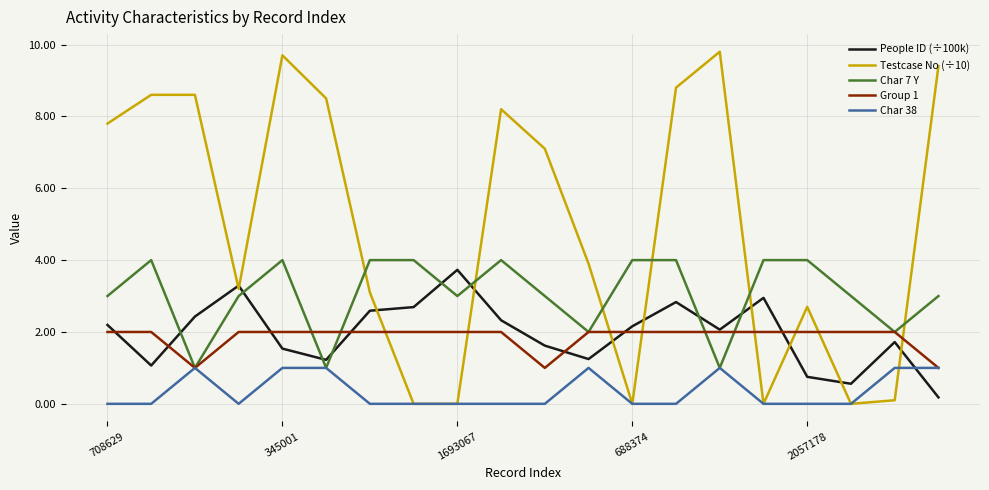

What is the maximum value shown in the chart?

9.8